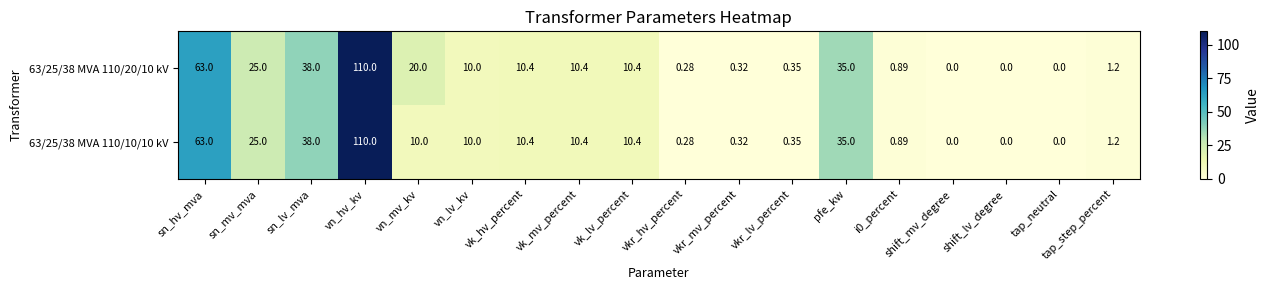

Is the value of 63/25/38 MVA 110/10/10 kV at tap_step_percent greater than the value of 63/25/38 MVA 110/20/10 kV at sn_lv_mva?

No